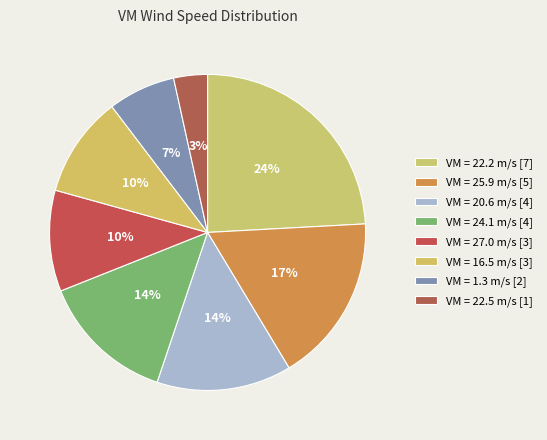

Count the number of slices in the pie.

8